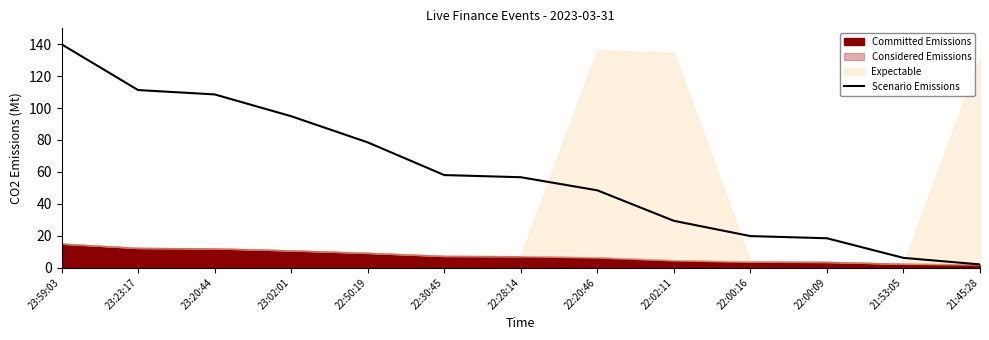

What is the ratio of the value at 23:23:17 to the value at 23:20:44?

1.0